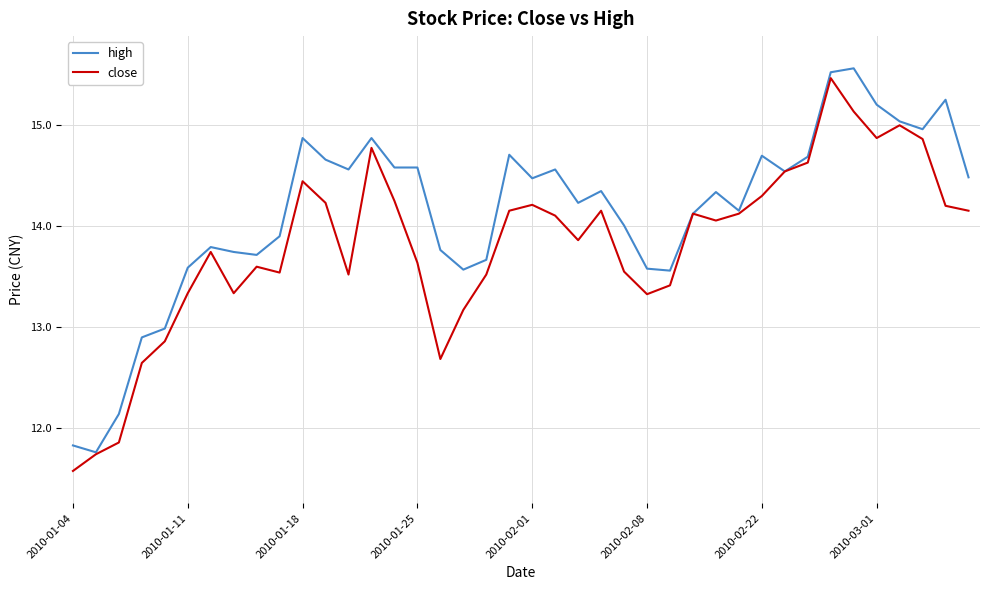

What is the lowest value of the high series?

11.8